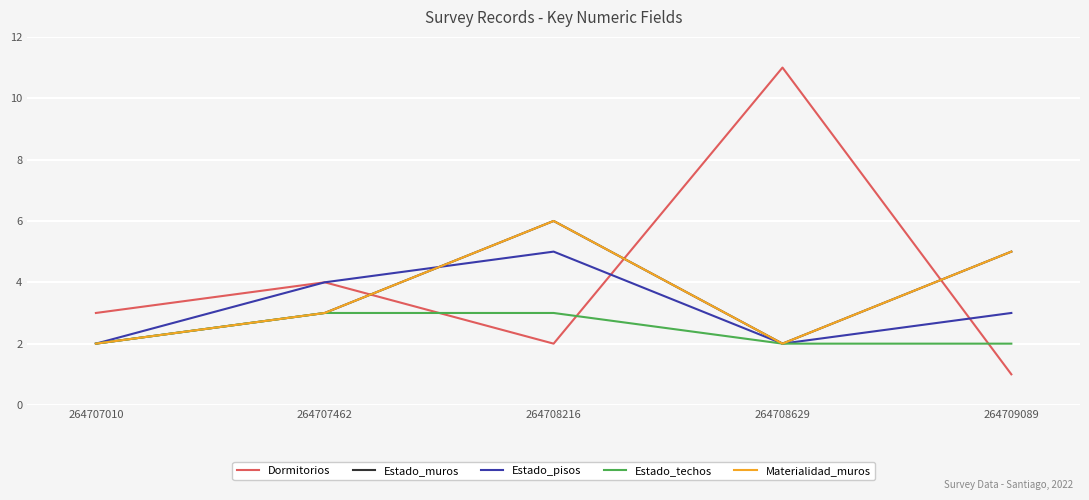

Does the chart have visible grid lines?

Yes